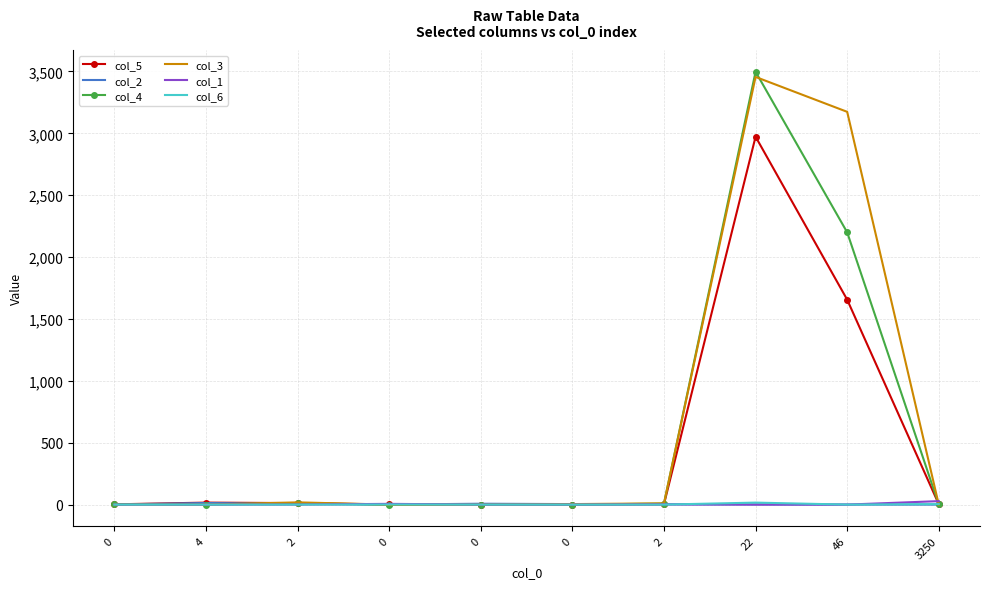

What are all the series names shown in the legend?

col_5, col_2, col_4, col_3, col_1, col_6